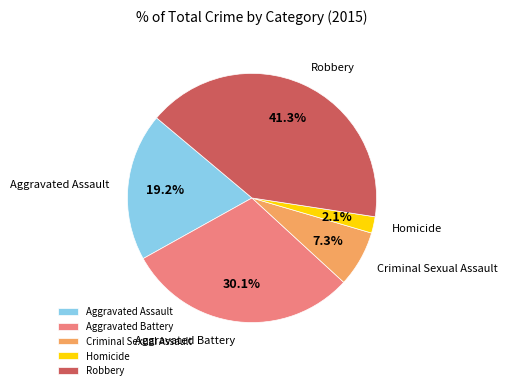

To the nearest percent, what is the average slice percentage?

20%